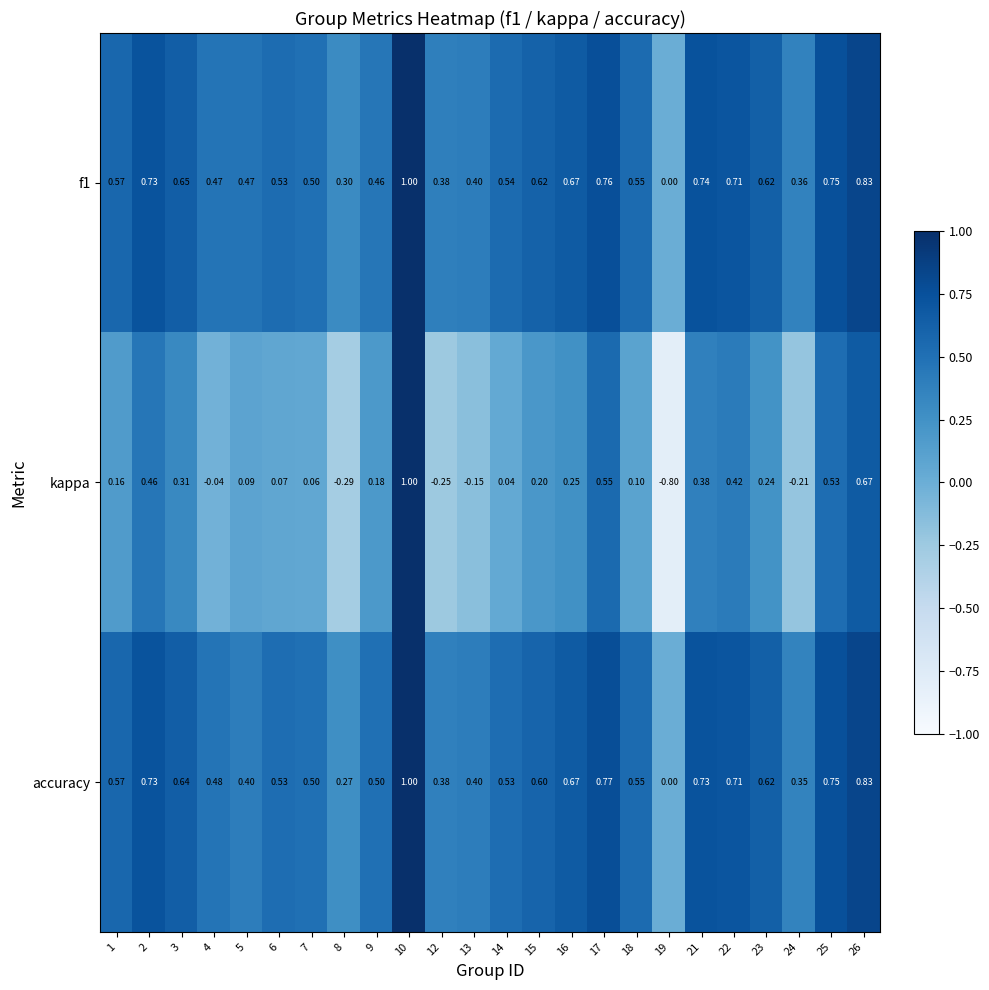

Which label corresponds to the smallest value in the chart?

19